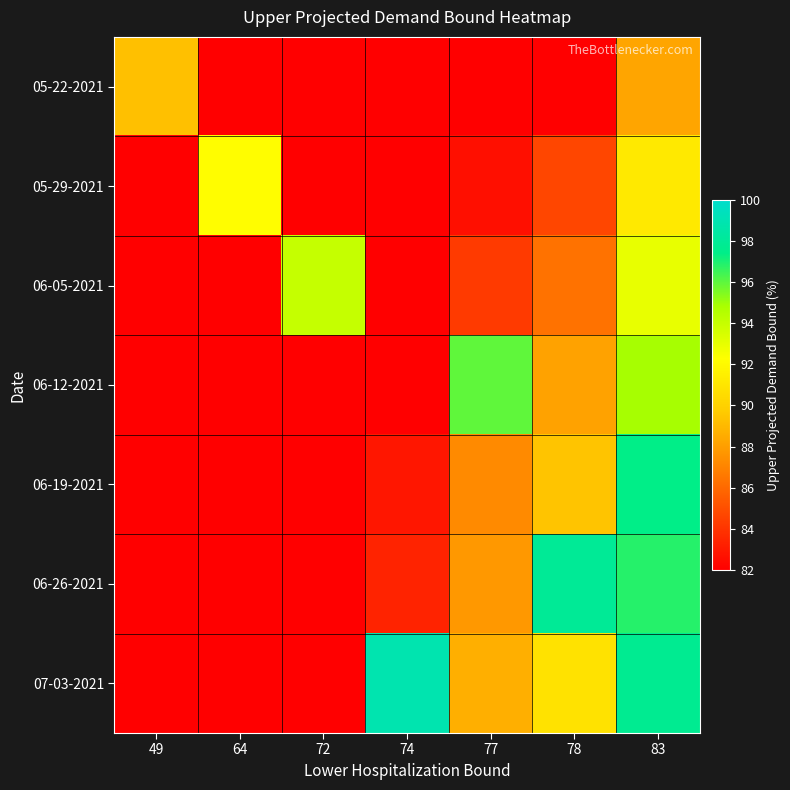

How many series are shown in this chart?

7